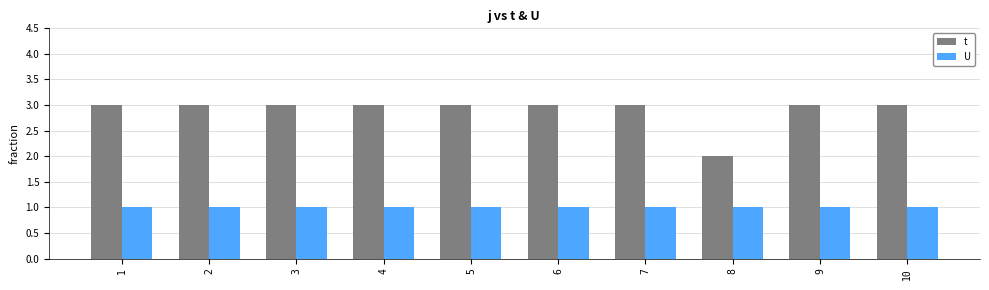

What is the greatest value displayed?

3